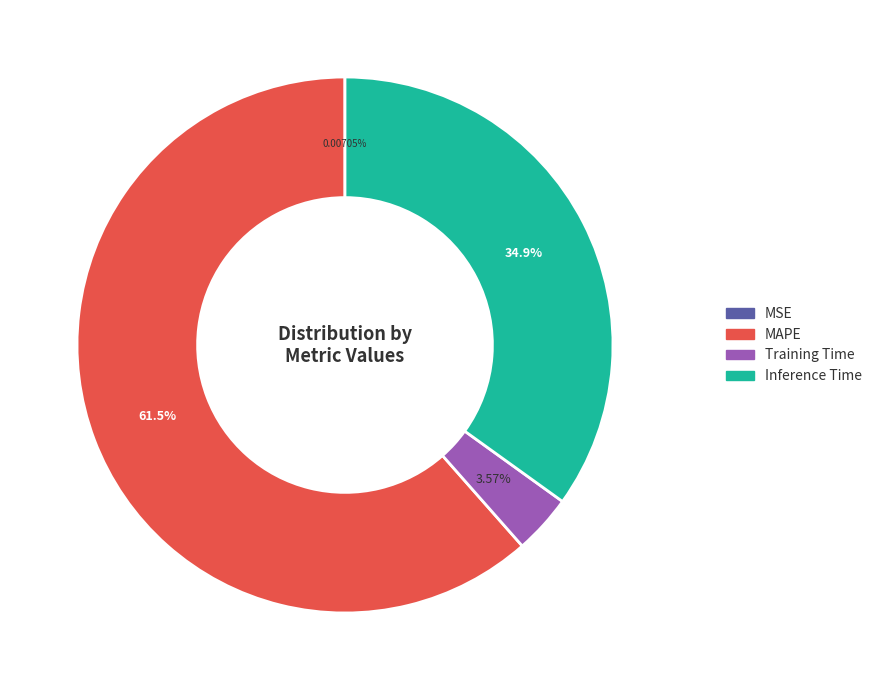

Is there any slice that represents more than half of the pie?

Yes